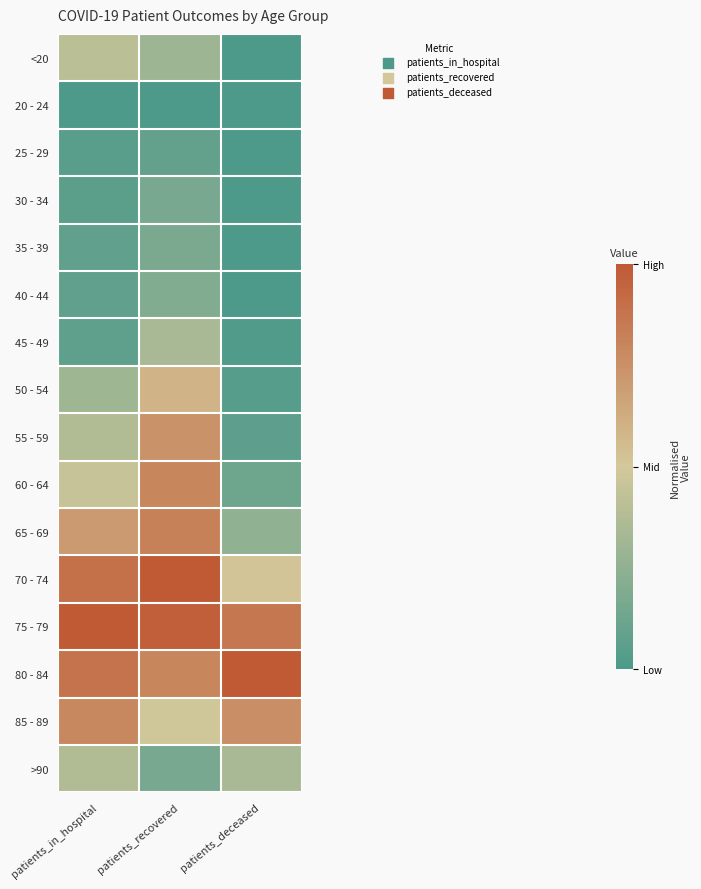

Between patients_deceased and patients_in_hospital, which is larger?

patients_in_hospital